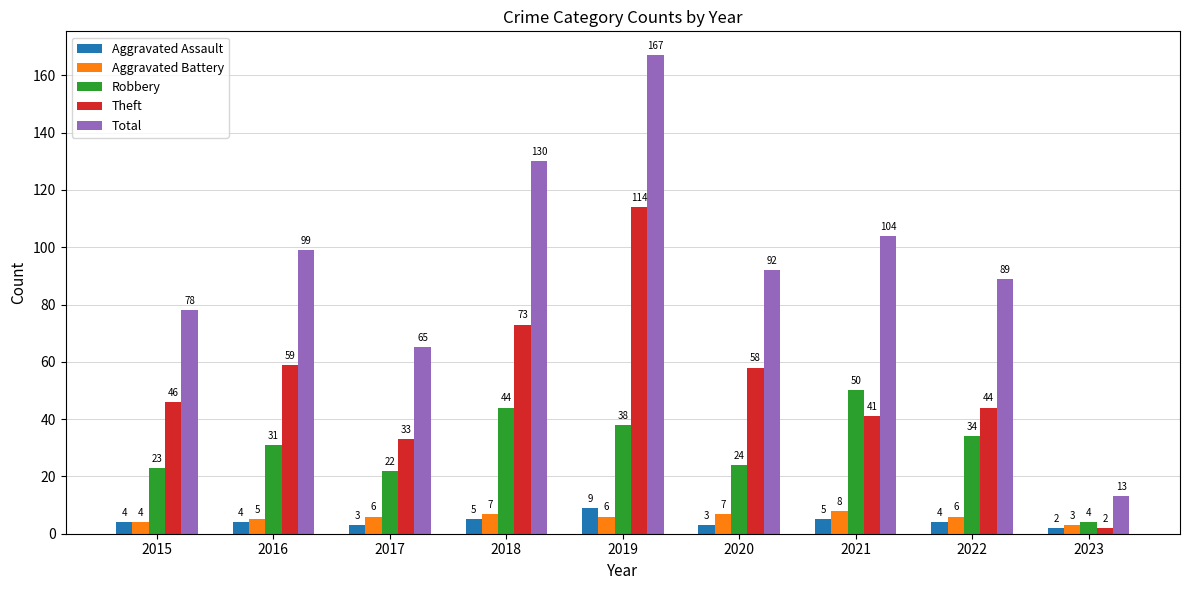

What is the maximum value shown in the chart?

167